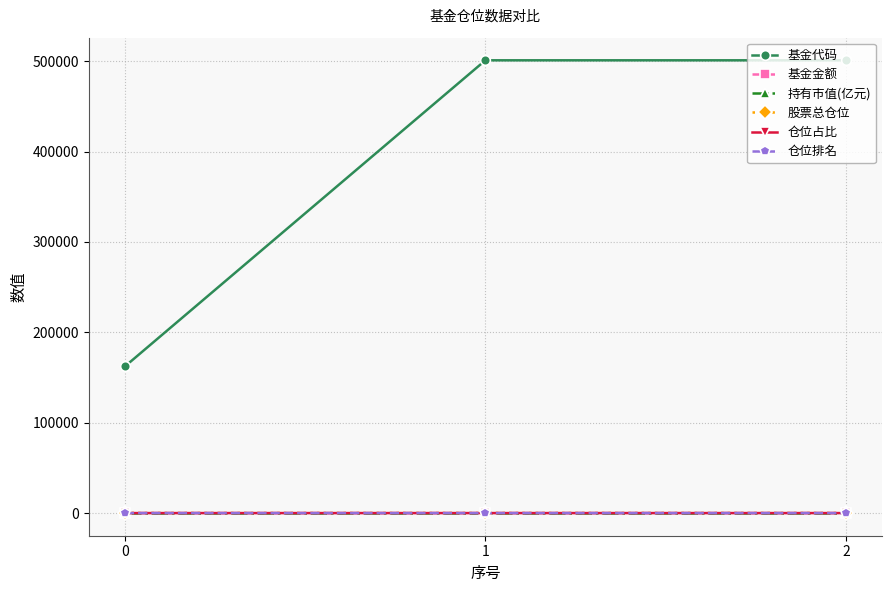

What is the lowest value of the 基金代码 series?

162216.0